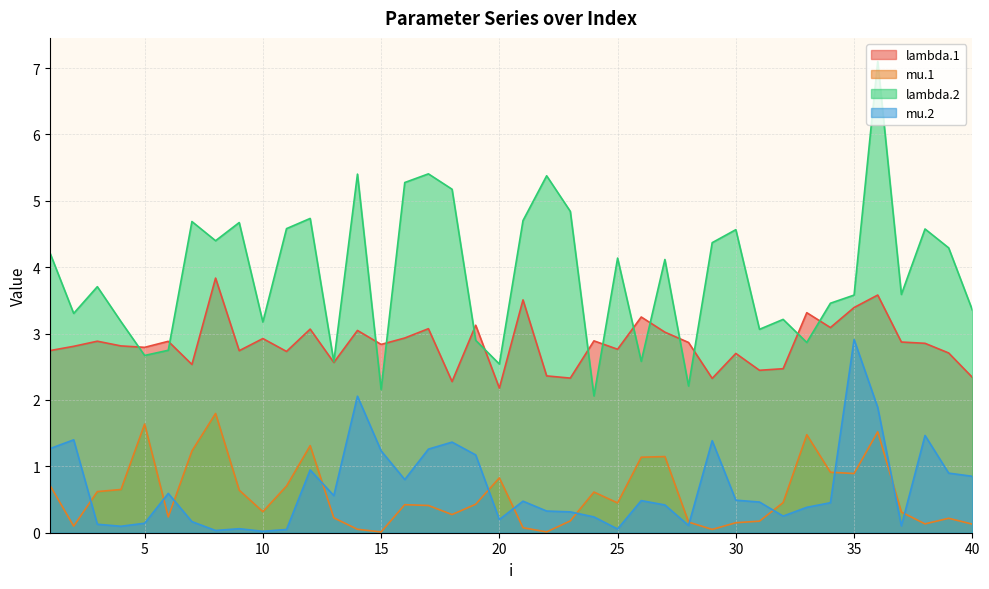

Is the value of mu.1 at 29 greater than the value of mu.2 at 3?

No